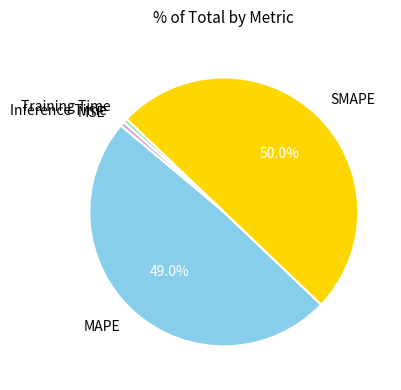

Which slice is the largest?

SMAPE